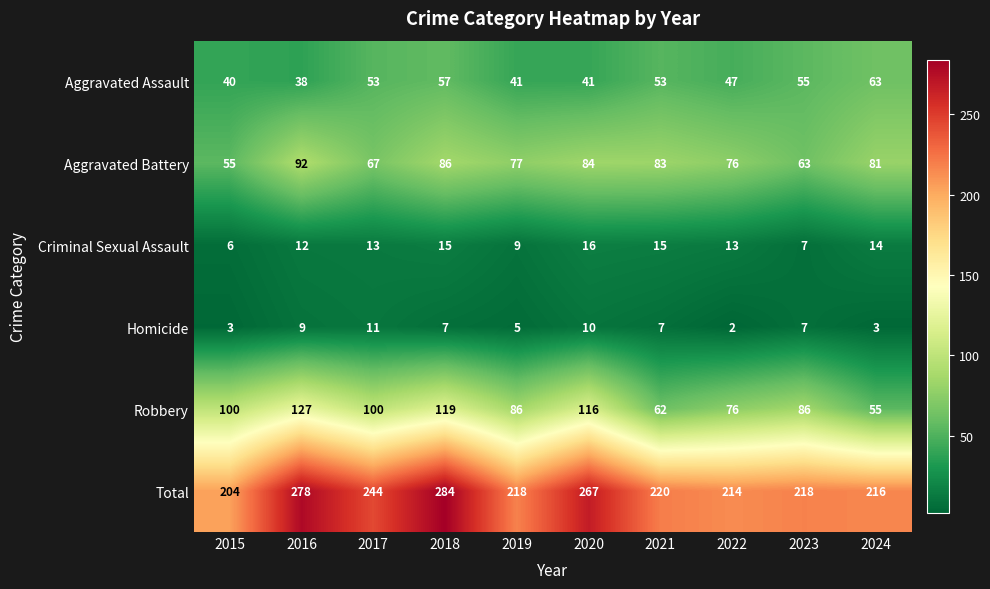

What is the greatest value displayed?

284